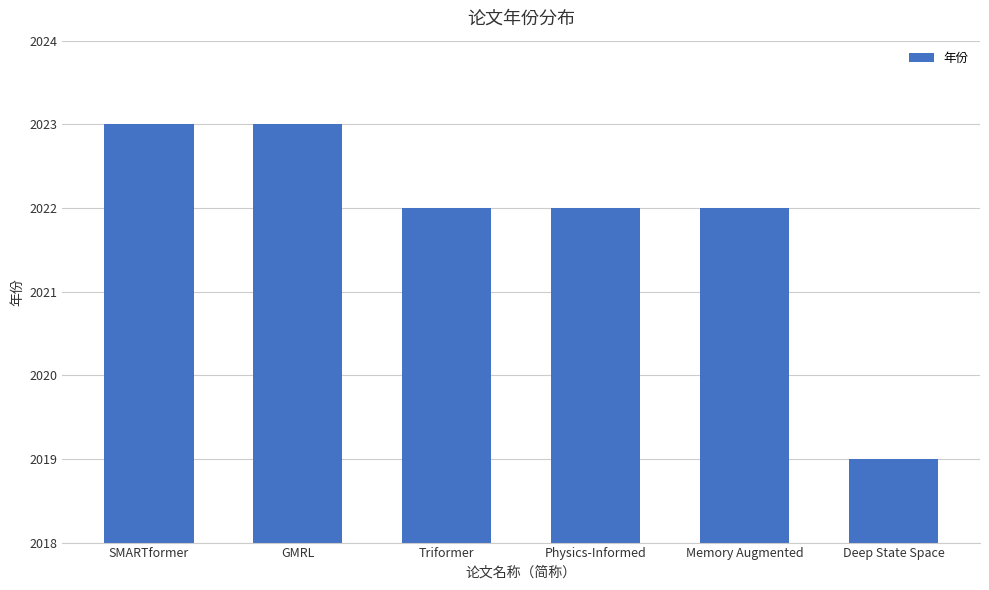

What is the difference between the maximum and minimum values?

4